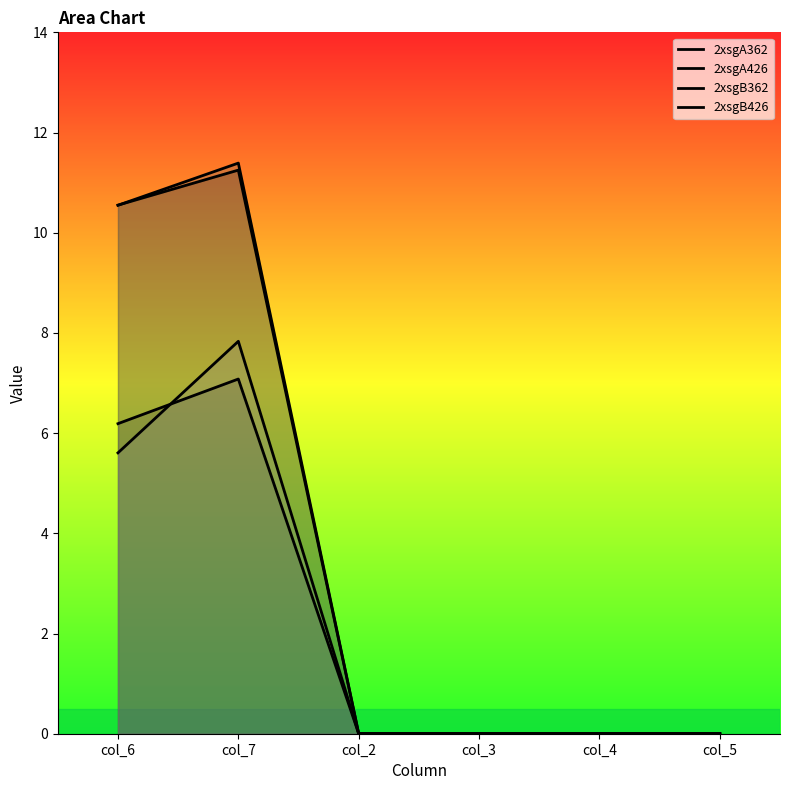

Is the value of 2xsgA426 at col_2 greater than the value of 2xsgA362 at col_2?

No